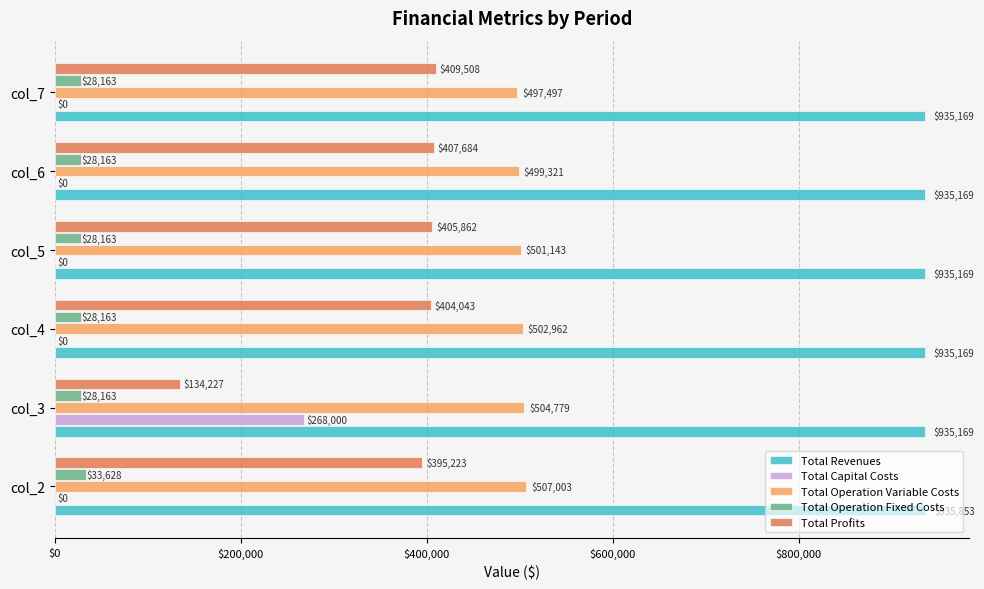

How many values in the Total Capital Costs series exceed 0?

1